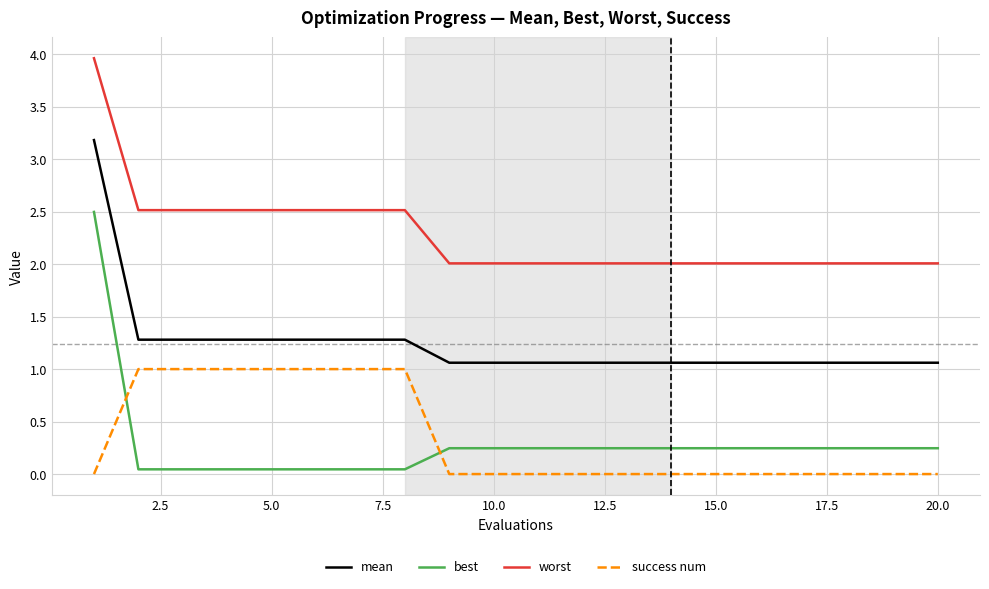

True or false: worst and success num intersect in this chart.

False